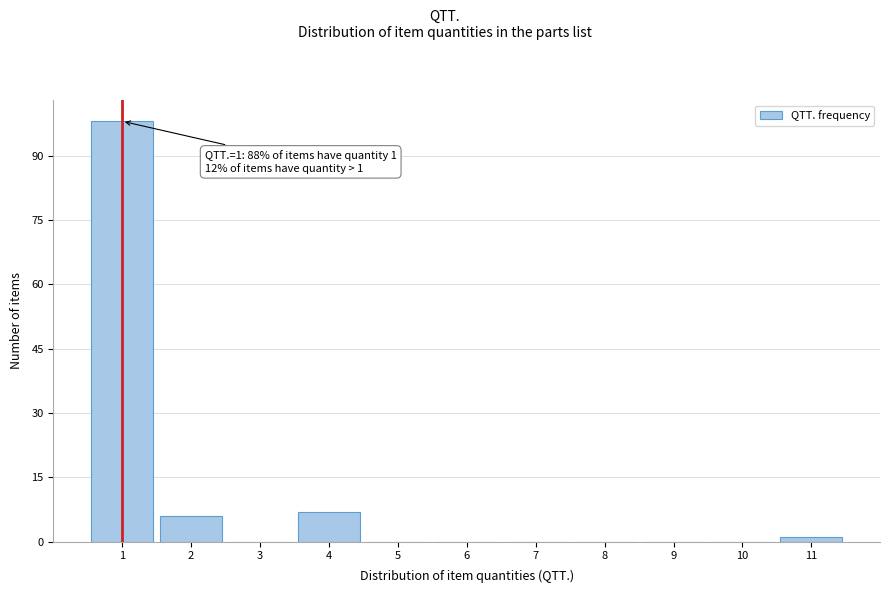

Which range on the x-axis has the tallest bar?

0.5 to 1.5